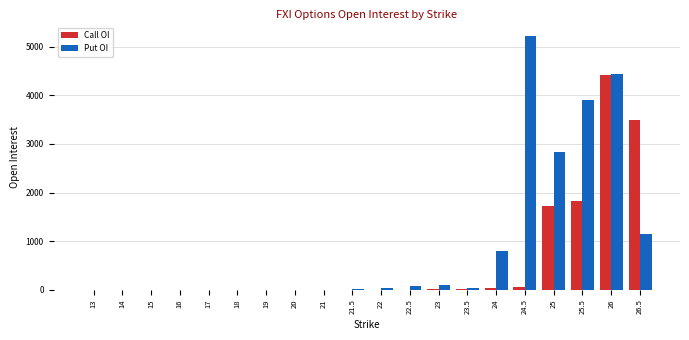

What is the greatest value displayed?

5215